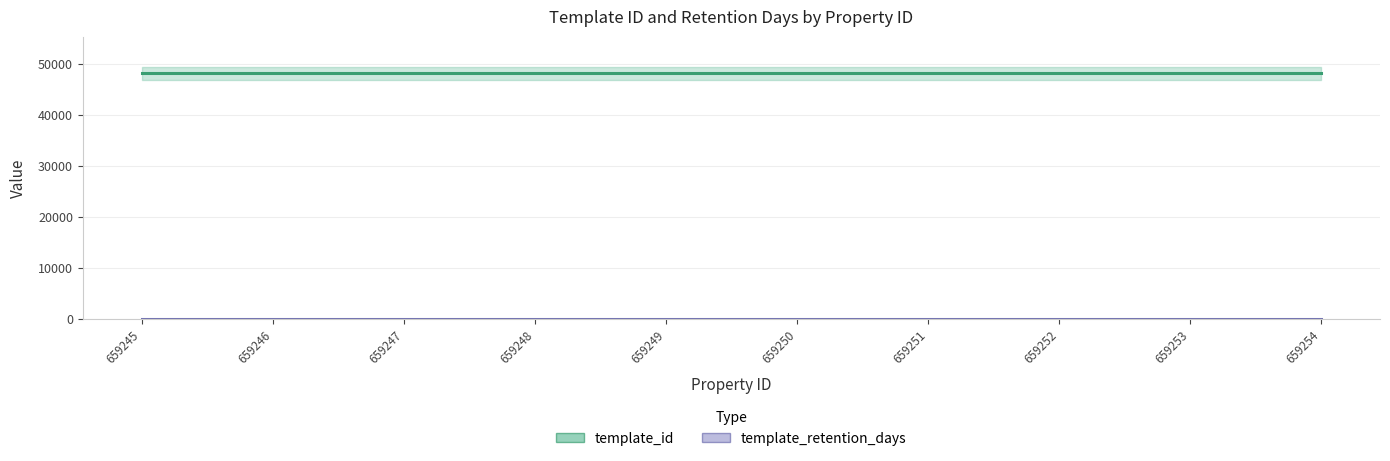

What is the sum of the template_retention_days values at 659251 and 659247?

60